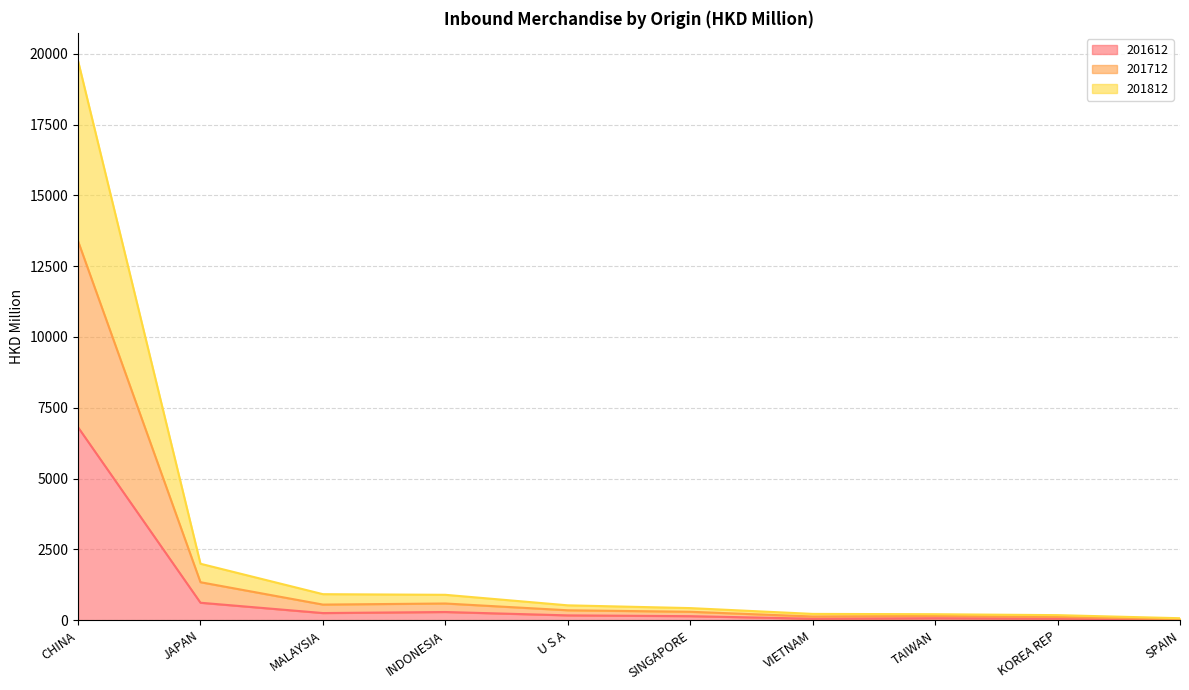

At which category is the sum across all series the highest?

CHINA